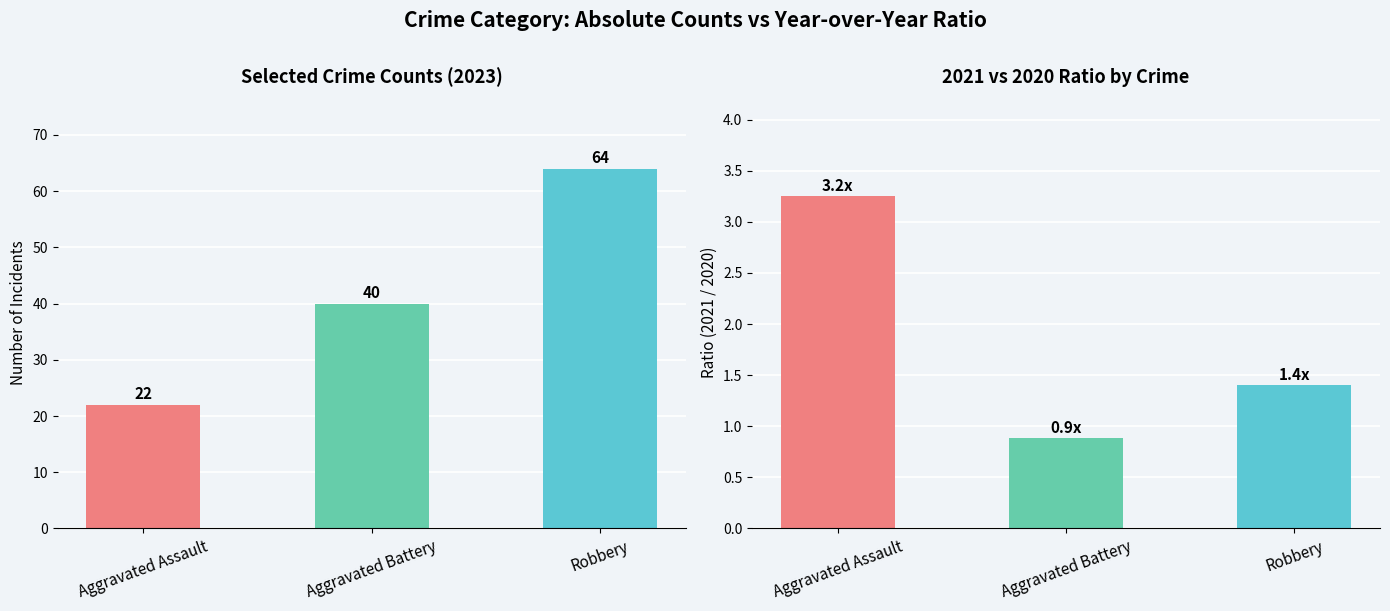

Reading left to right, transcribe all the data shown in this chart.

2023 Counts: Aggravated Assault=22.0	Aggravated Battery=40.0	Robbery=64.0
2021 vs 2020 Ratio: Aggravated Assault=3.2	Aggravated Battery=0.9	Robbery=1.4